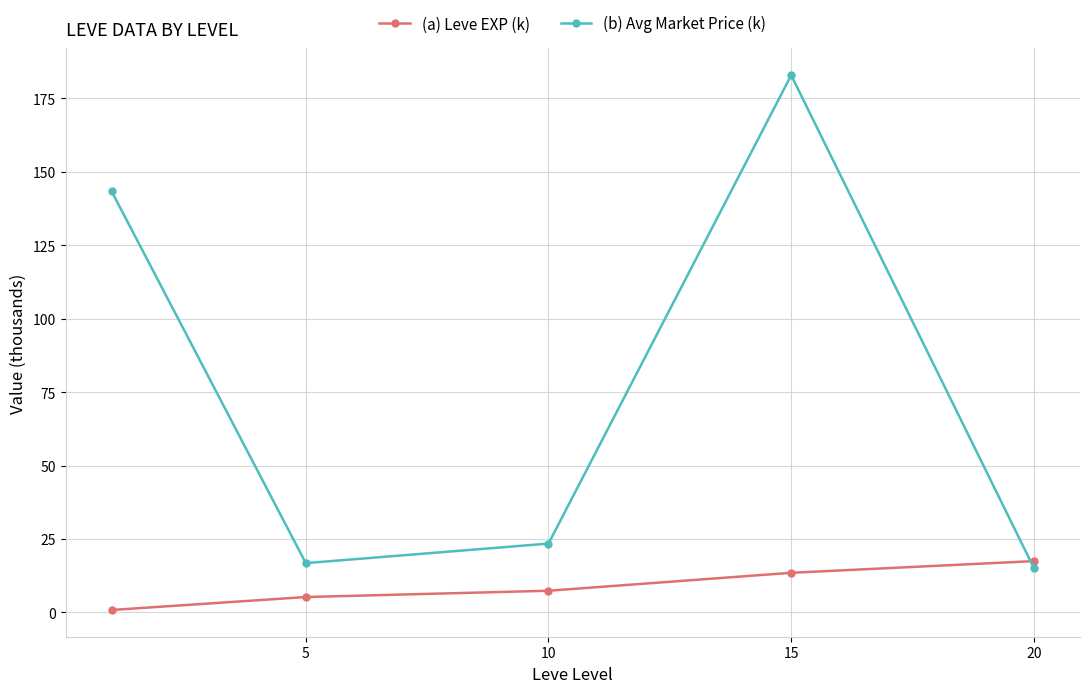

How many interior local peaks does the (b) Avg Market Price (k) series have?

1